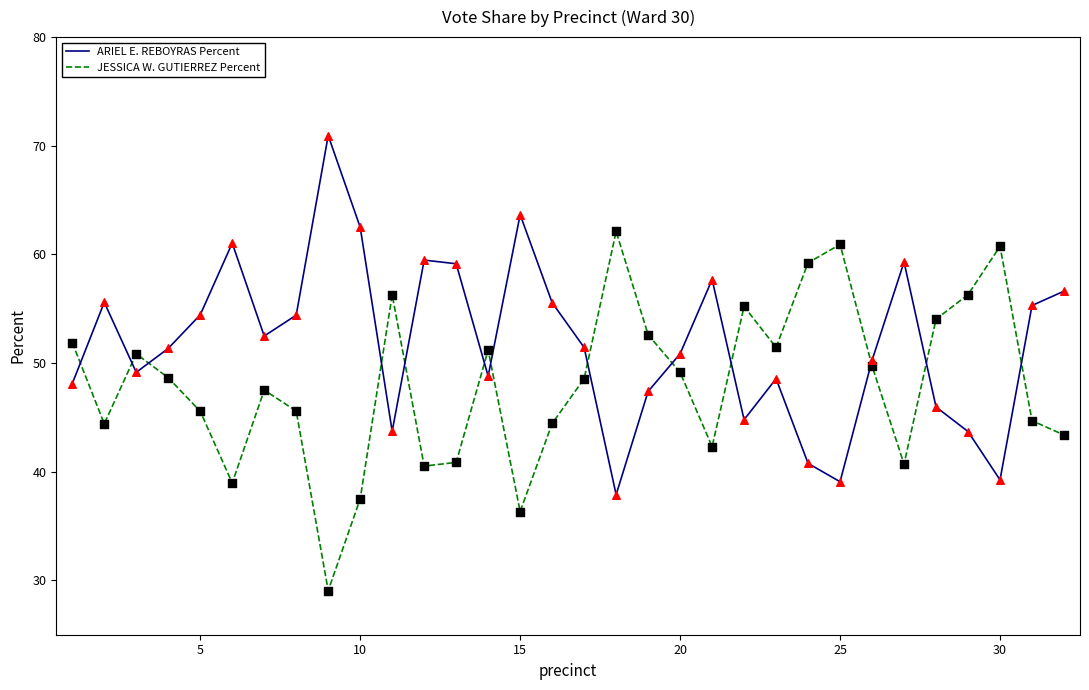

List the series in order of their overall mean, highest first.

ARIEL E. REBOYRAS Percent, JESSICA W. GUTIERREZ Percent